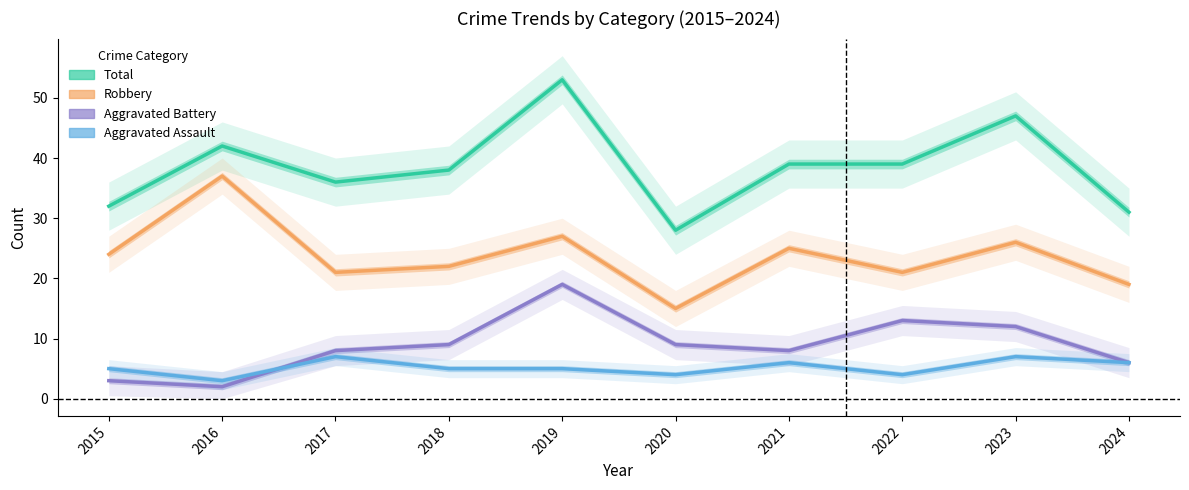

Where is the first local maximum for Aggravated Battery?

2019